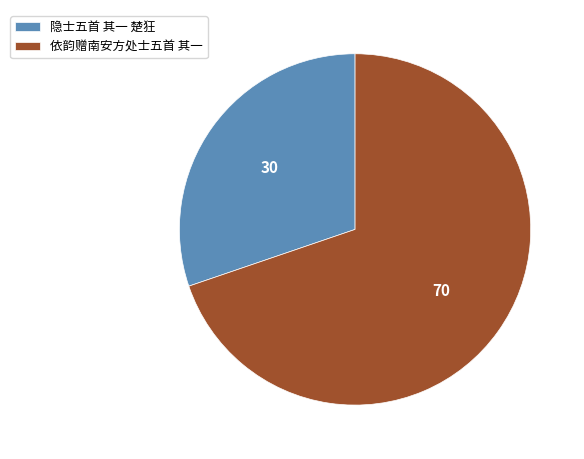

What is the largest slice in the pie chart?

依韵赠南安方处士五首 其一